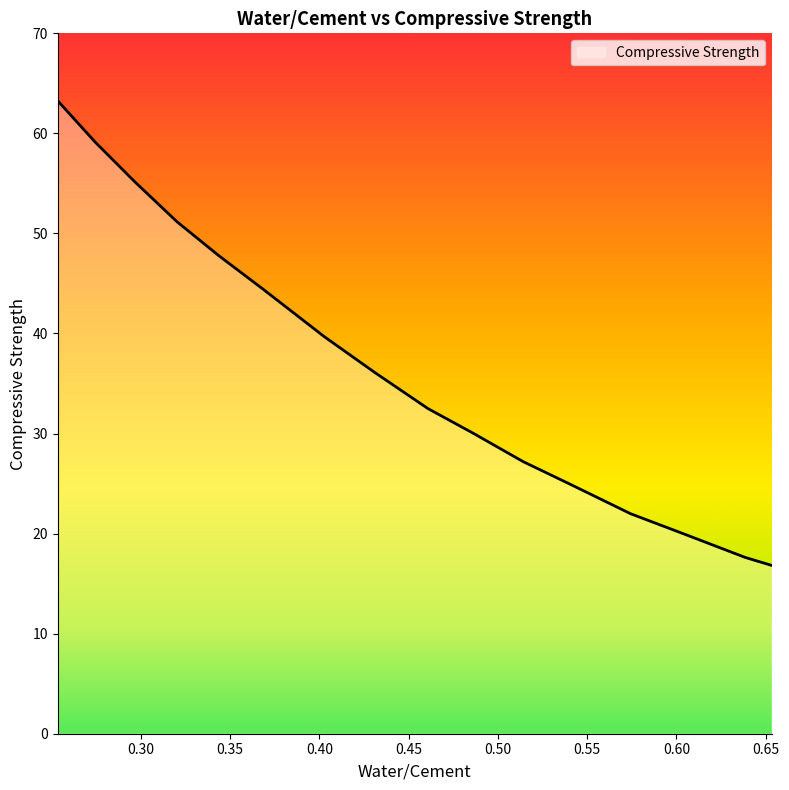

What is the smallest value displayed?

16.8